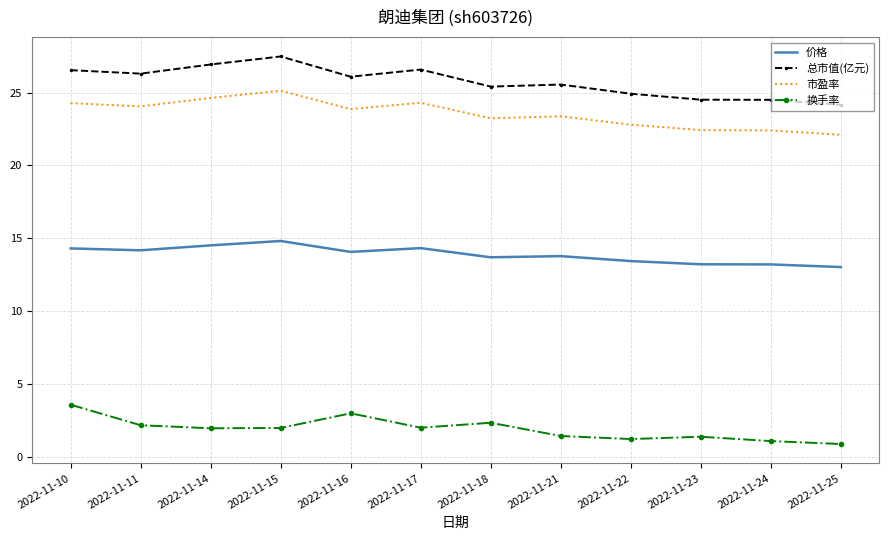

At how many categories does at least one series exceed 13?

12